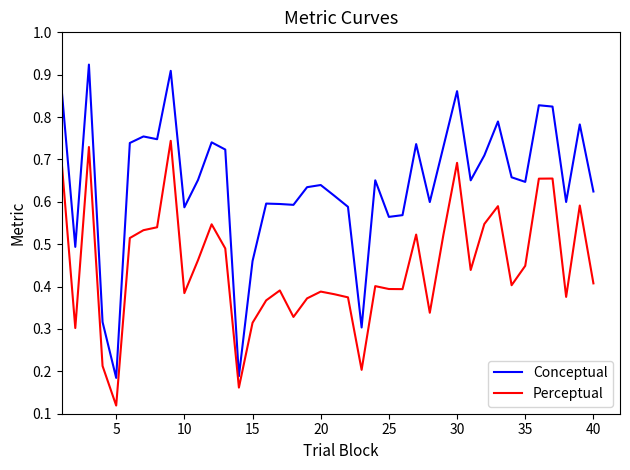

Which series has the largest total across all categories?

Conceptual